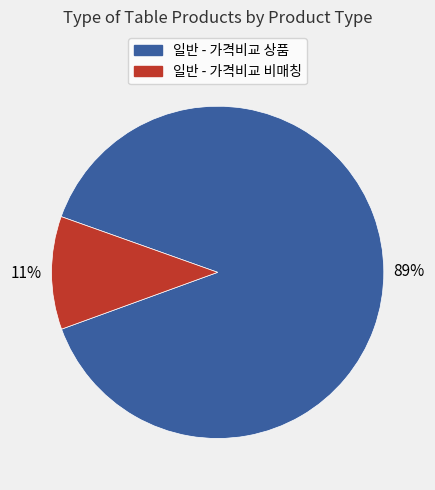

To the nearest percent, what is the difference between the largest and smallest slice percentages?

78%